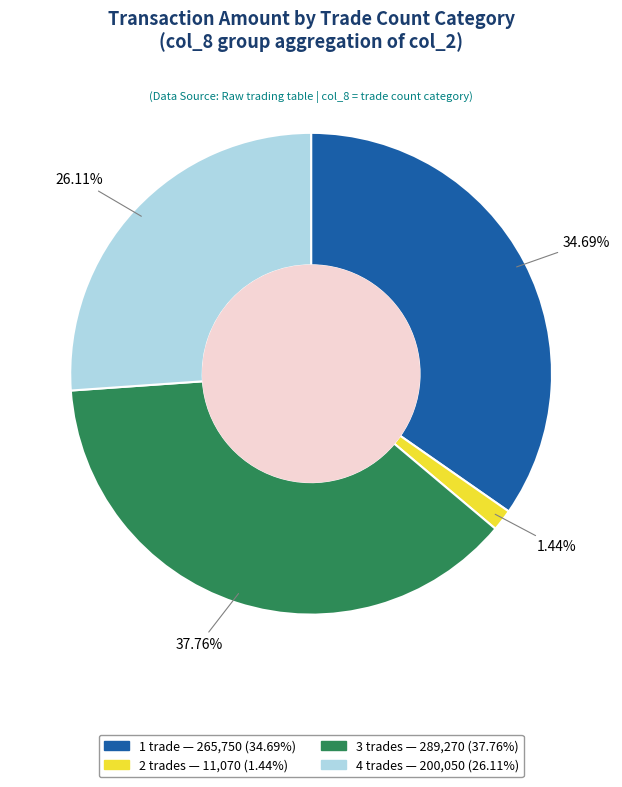

Does any single category account for the majority?

No